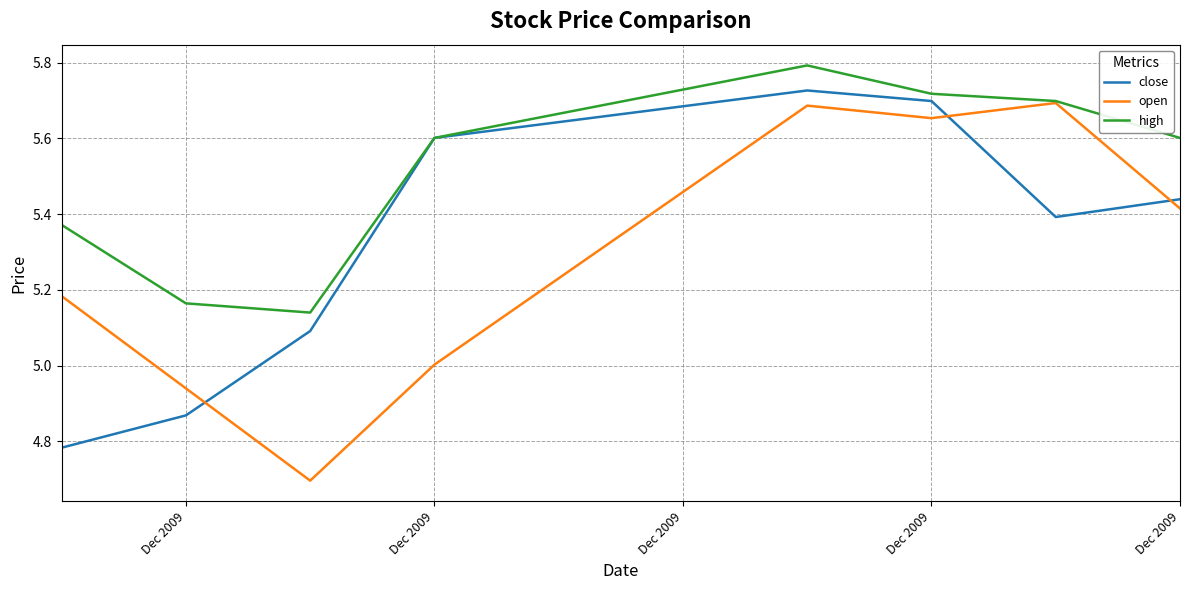

Rank the series by their average value, from lowest to highest.

open, close, high